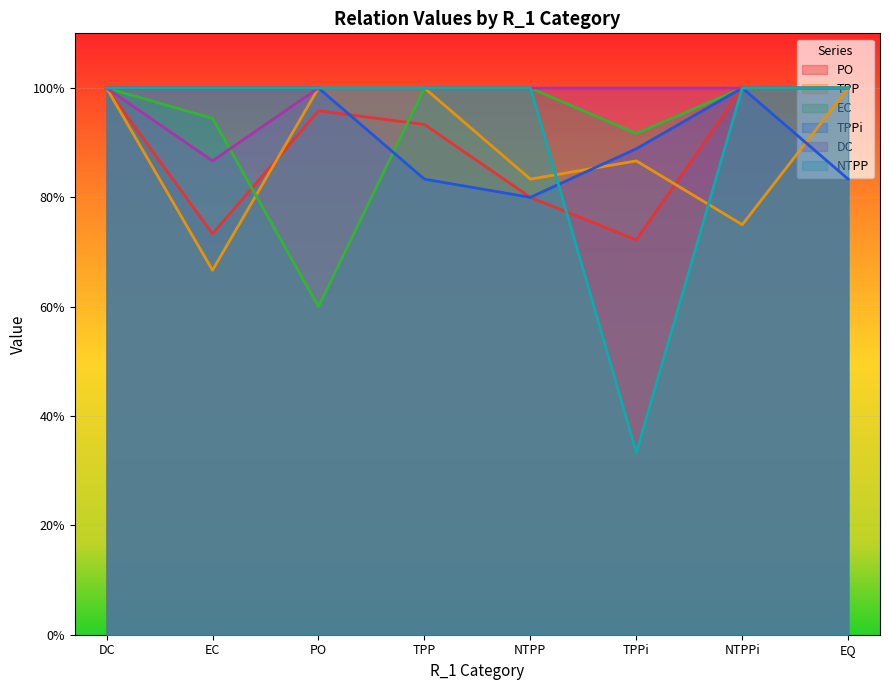

What is the value of the DC point at the 8th from the left?

1.0